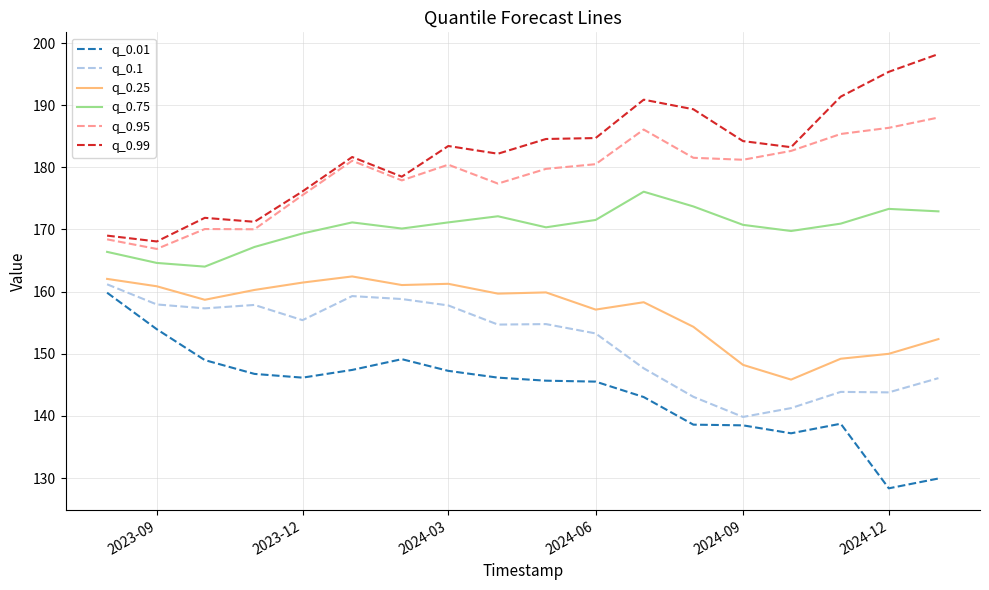

True or false: q_0.75 and q_0.25 intersect in this chart.

False